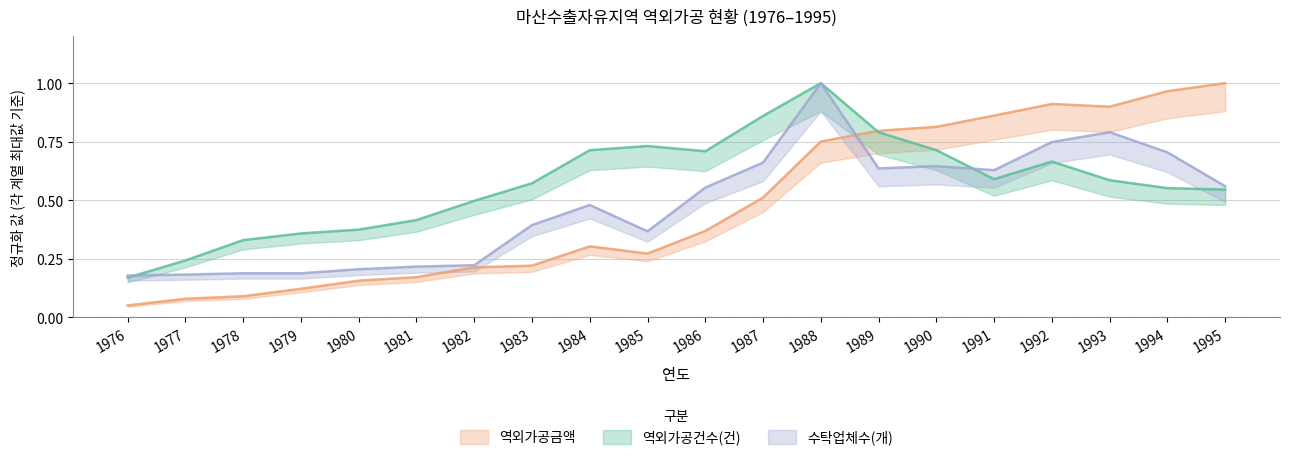

The 수탁업체수(개) series shows 0.2 at 1979. True or false?

True